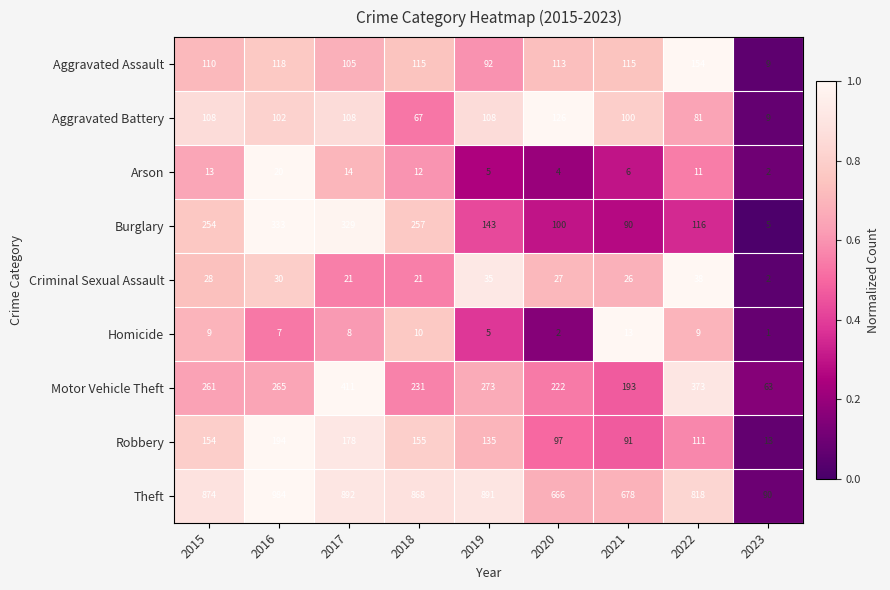

Count the number of data series in this chart.

9